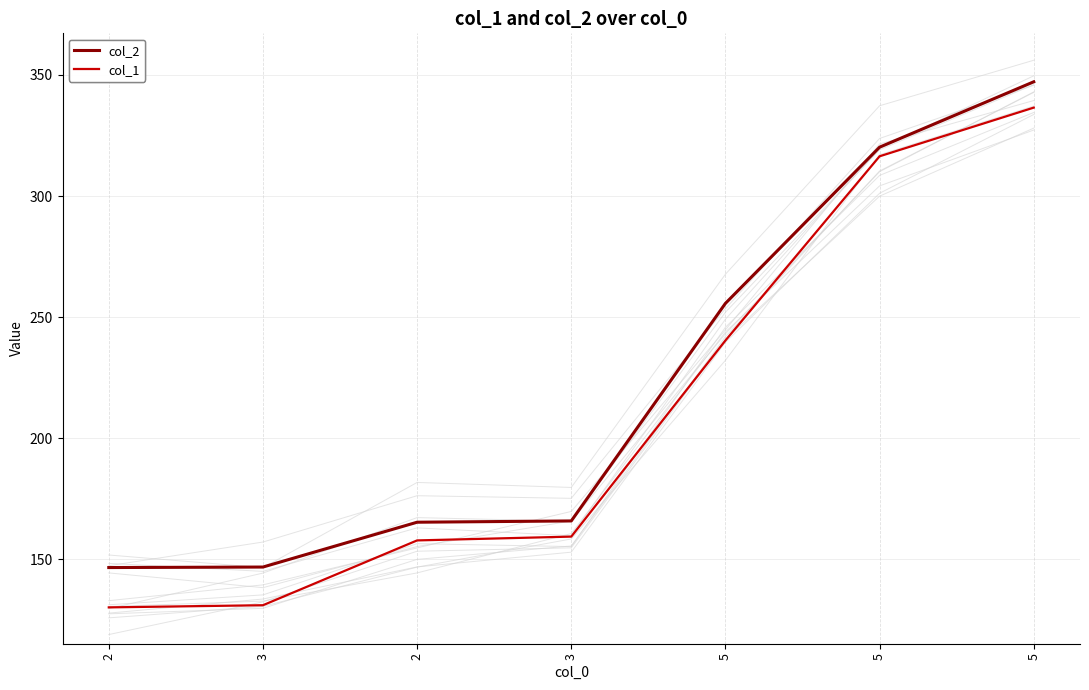

What is the approximate value of col_2 at 5?

320.2